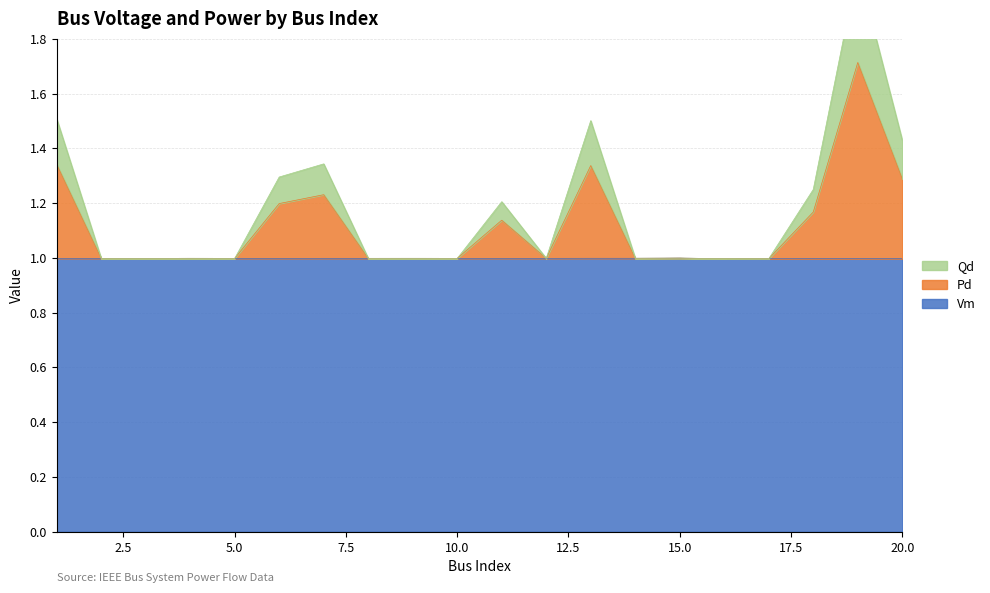

The Vm series shows 0.6 at 6. True or false?

False